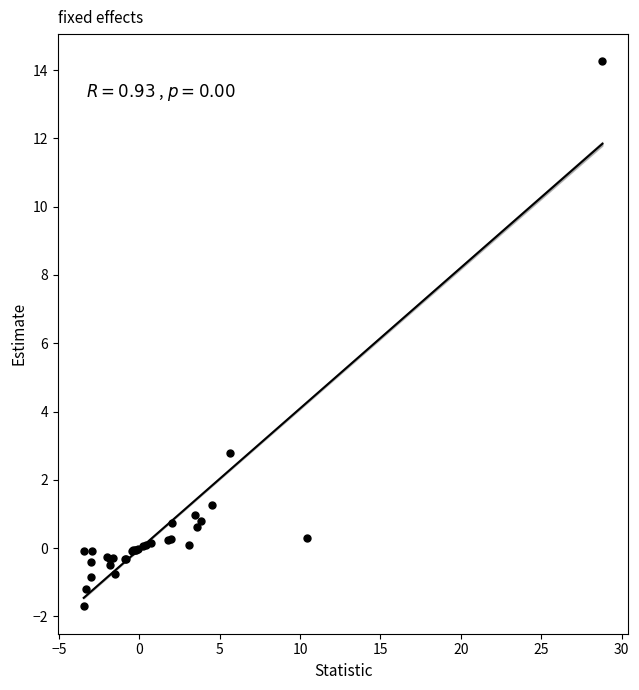

What Y value in the scatter plot is closest to 6?

2.8